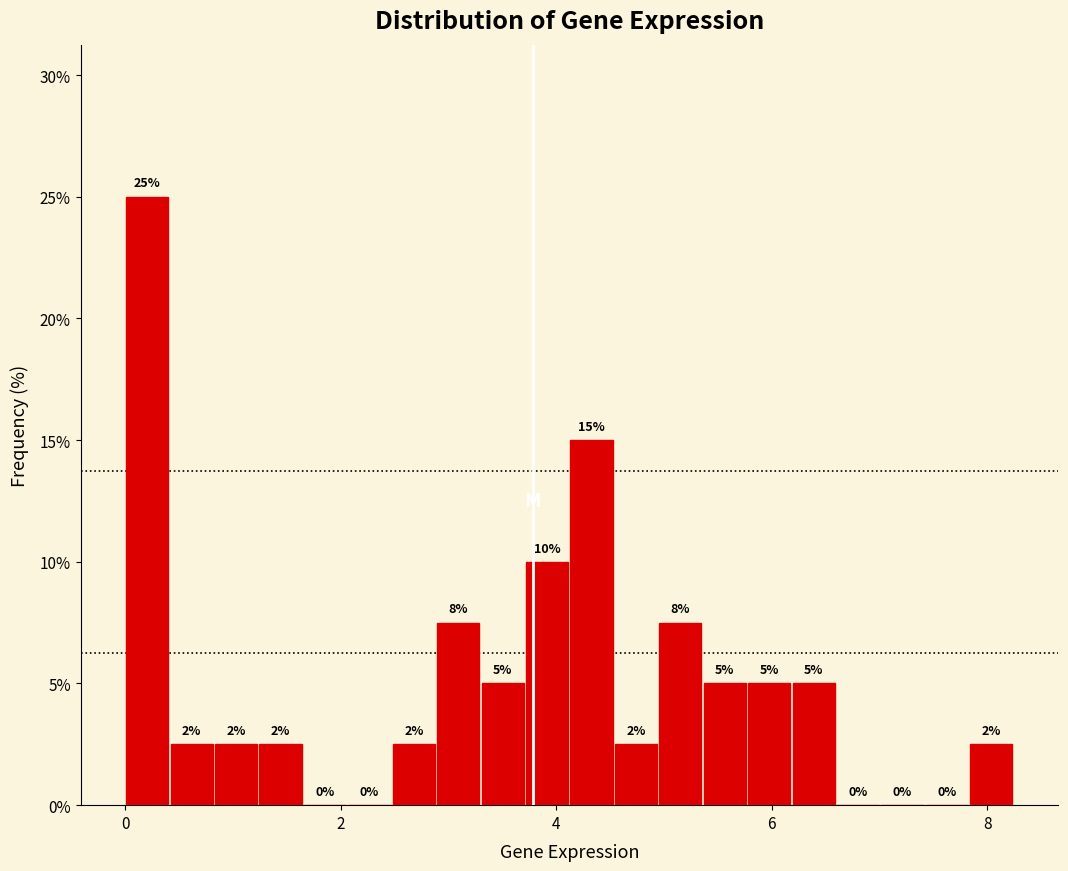

Read against the x-axis, roughly where is the centre of the tallest bar?

0.2